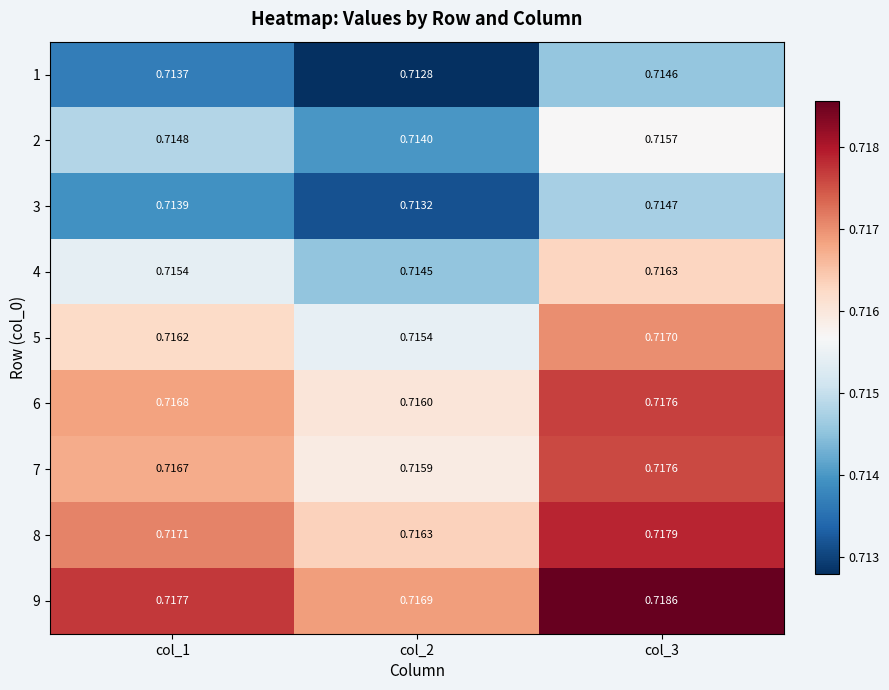

At how many categories does at least one series exceed 0?

3